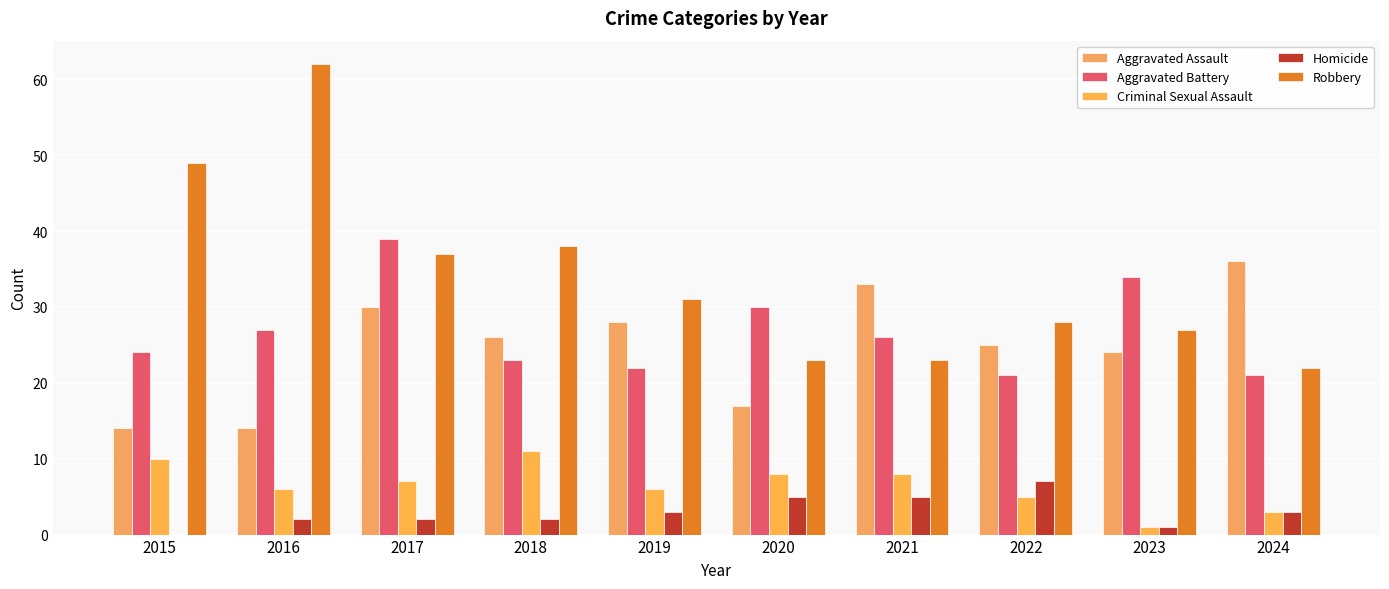

What is the difference between the Criminal Sexual Assault values at 2017 and 2023?

6